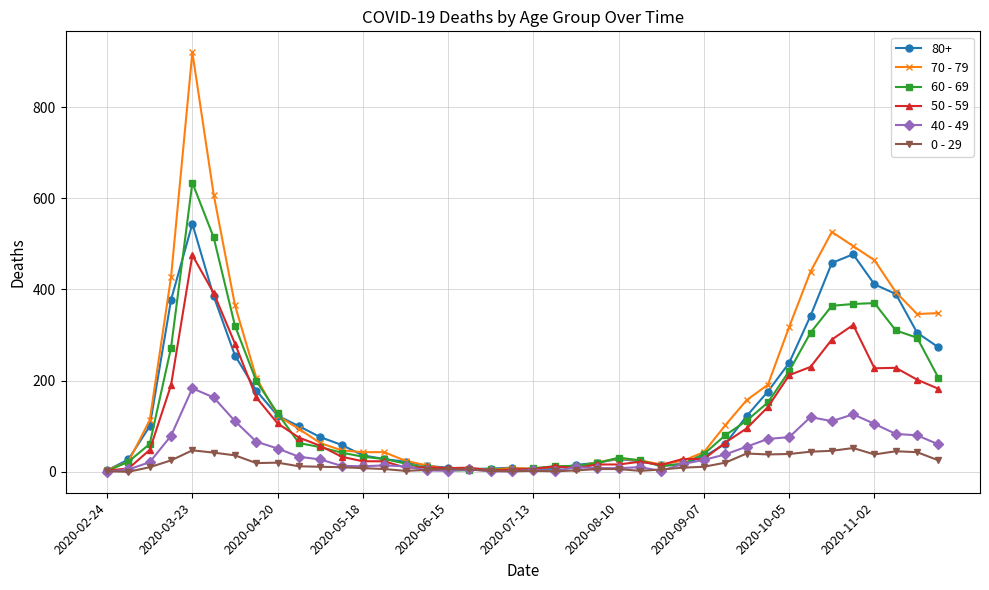

Rank the series by their maximum value, from lowest to highest.

0 - 29, 40 - 49, 50 - 59, 80+, 60 - 69, 70 - 79